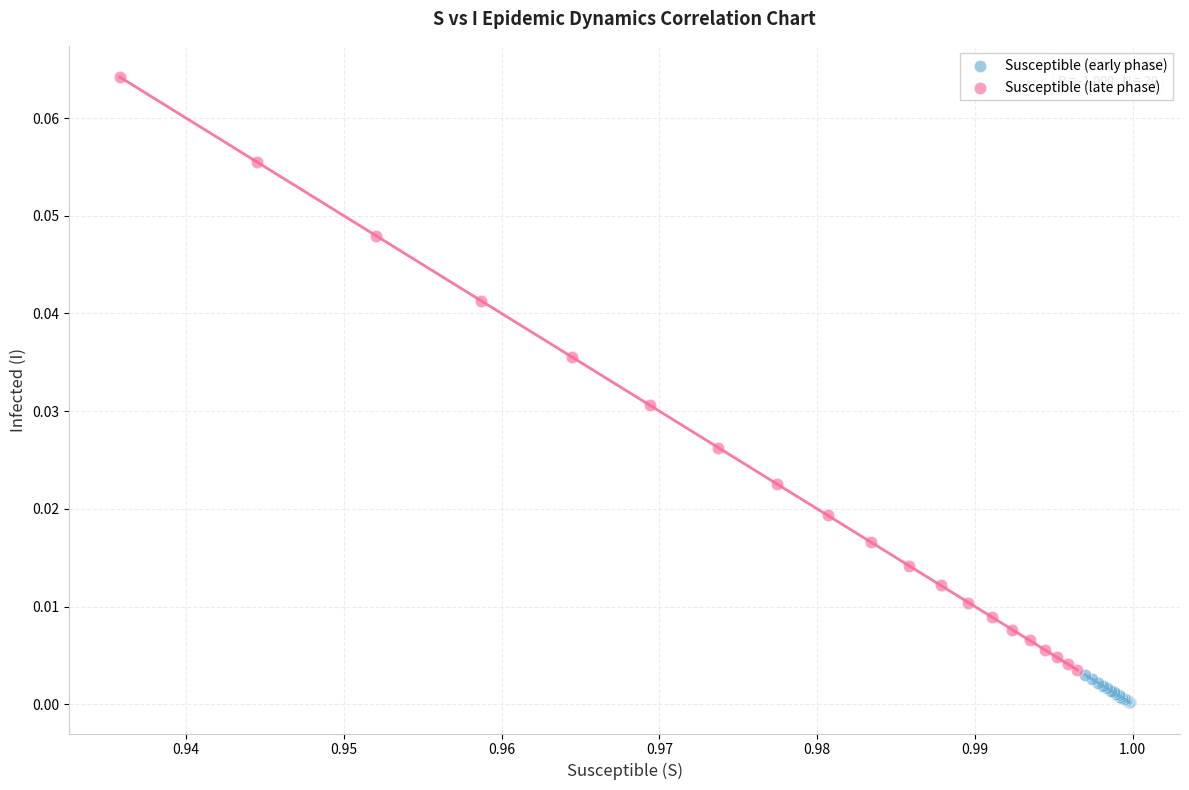

Which series has the widest spread of Y values?

Susceptible (late phase)